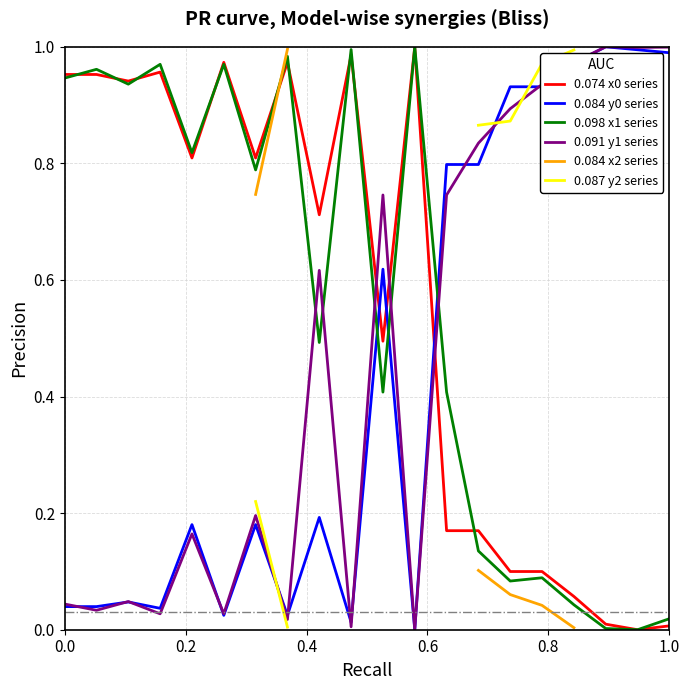

True or false: 0.098 x1 series and 0.084 y0 series cross at least once.

True